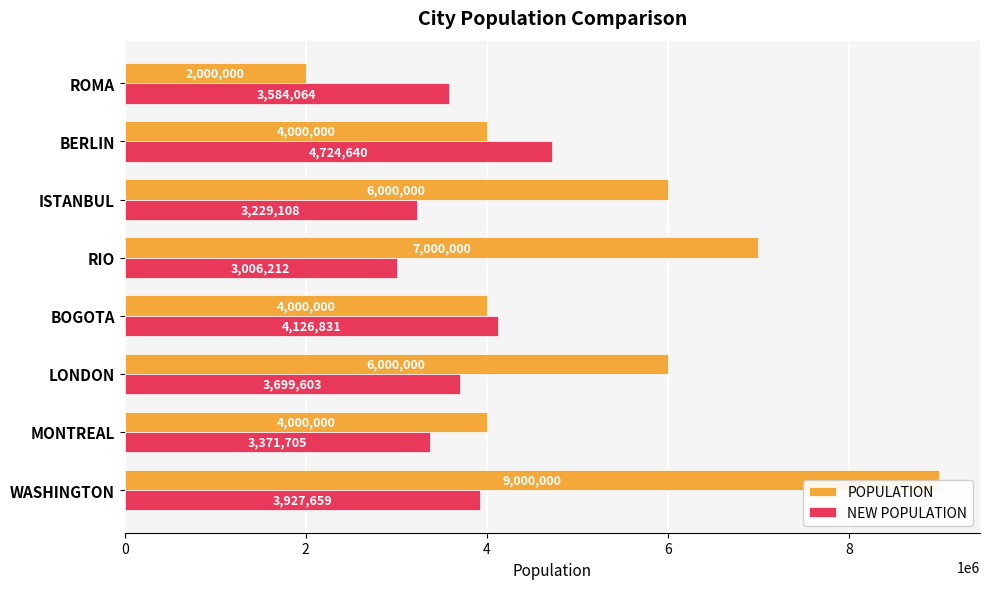

Which series has the largest range (max minus min)?

POPULATION